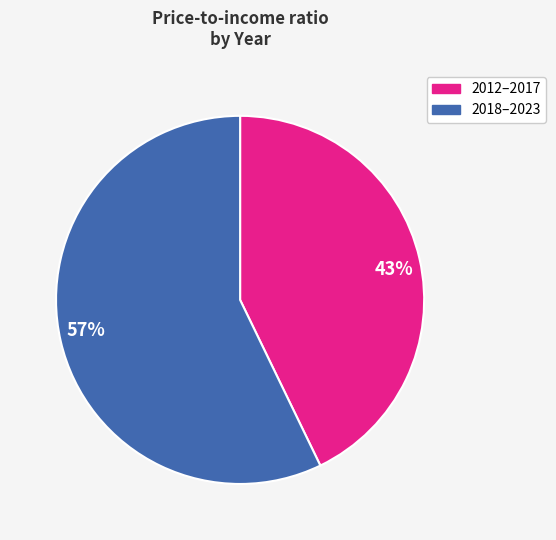

To the nearest percent, what percentage of the pie is 43%?

43%